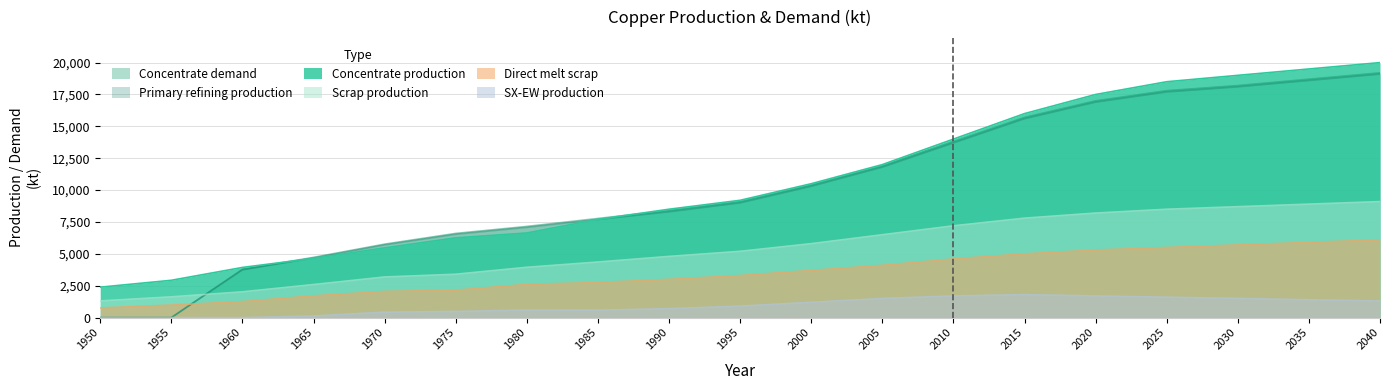

True or false: Concentrate production and Direct melt scrap cross at least once.

False